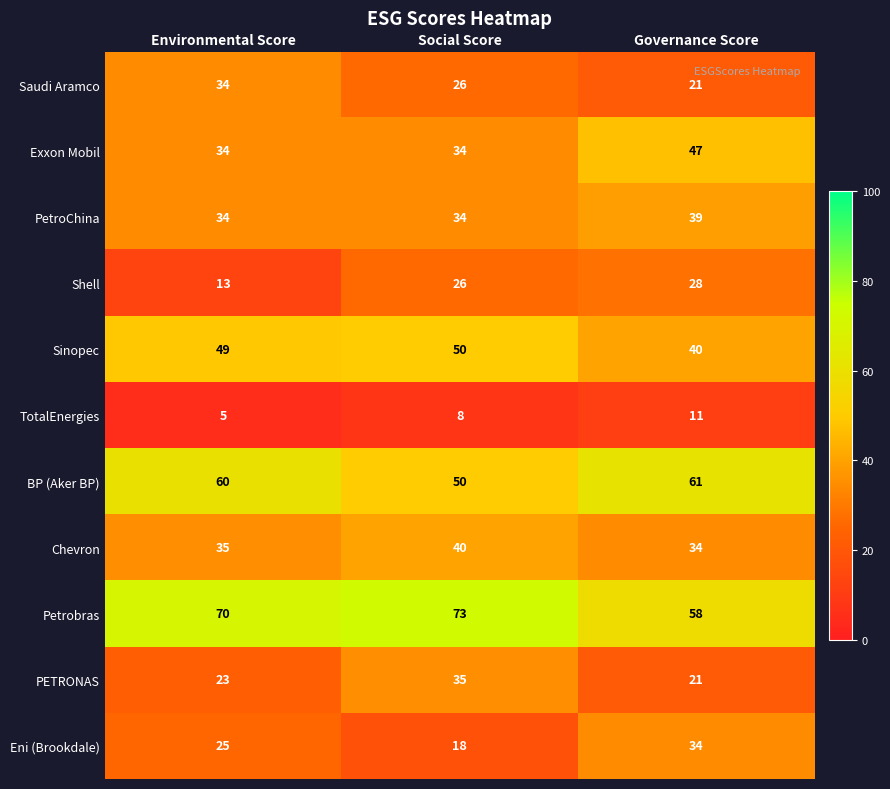

How many Shell values are between 13 and 28?

3